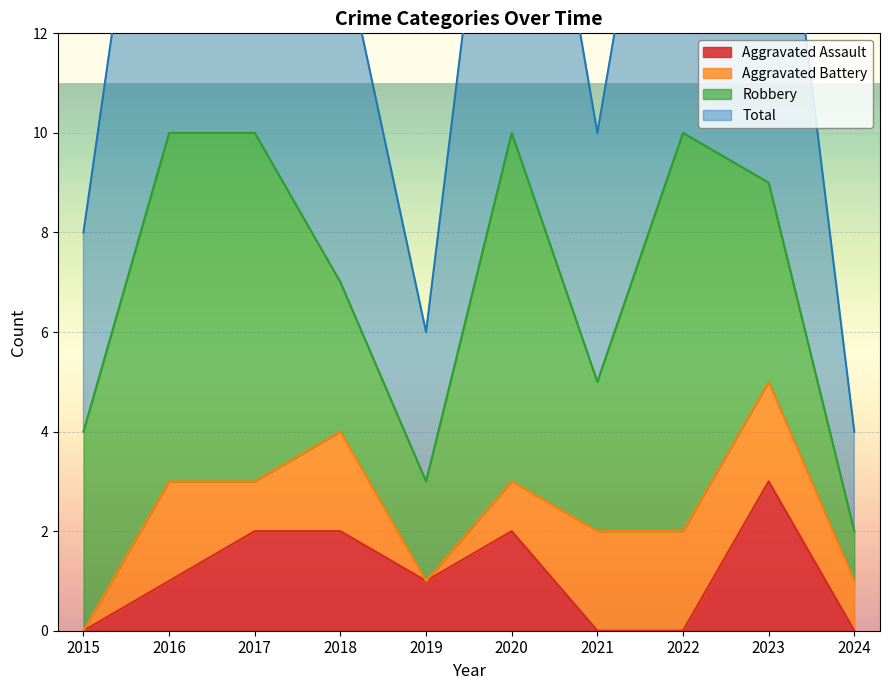

Is it true that Aggravated Assault equals 3 at 2018?

False